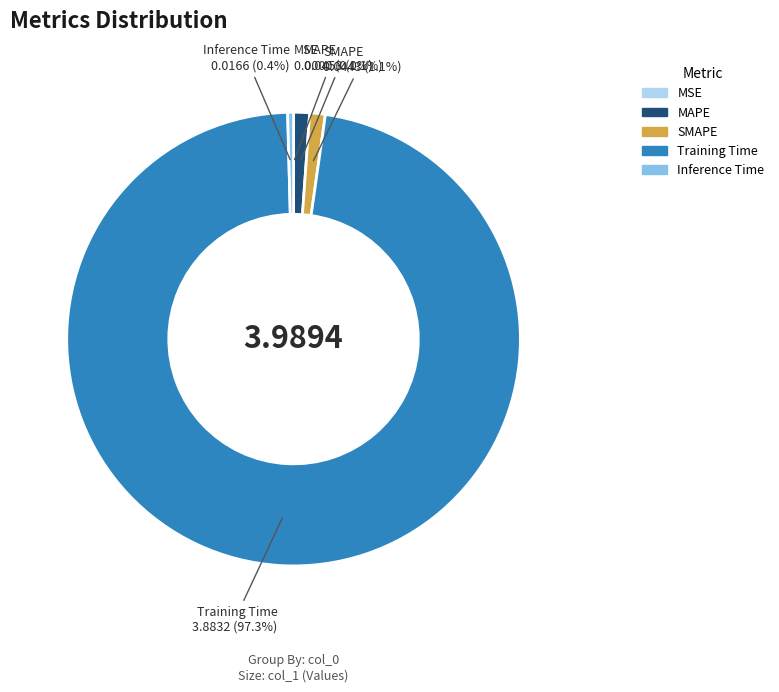

Which category has the biggest portion of the pie?

Training Time